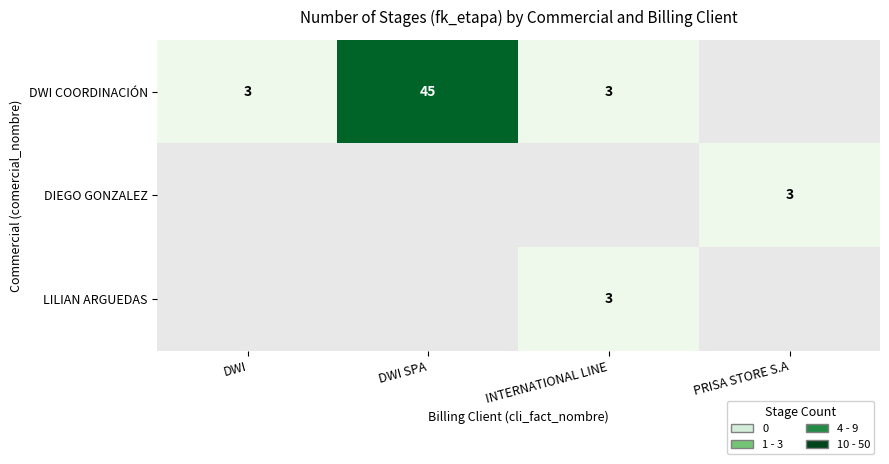

True or false: DWI COORDINACIÓN has a value of 4.7 at INTERNATIONAL LINE.

False